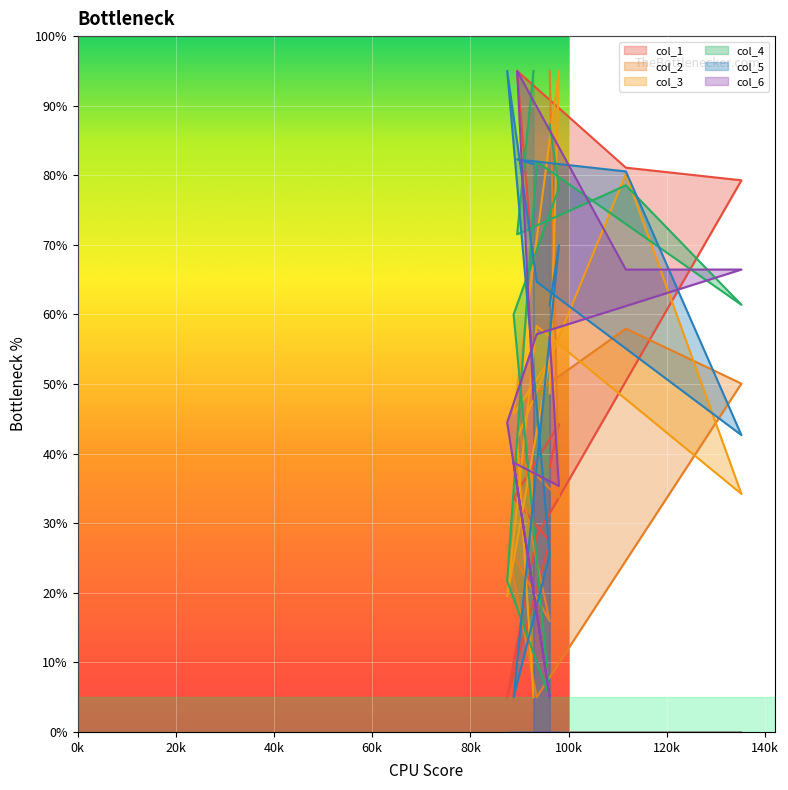

The col_2 series shows 98.6 at 111661. True or false?

False